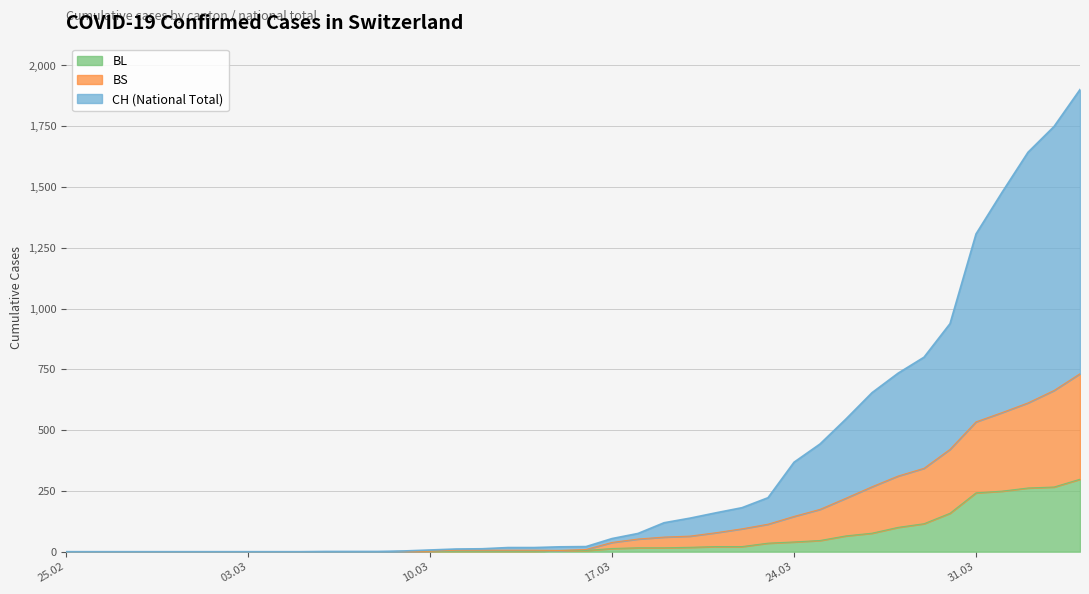

Read the BS value at 2020-03-20.

64